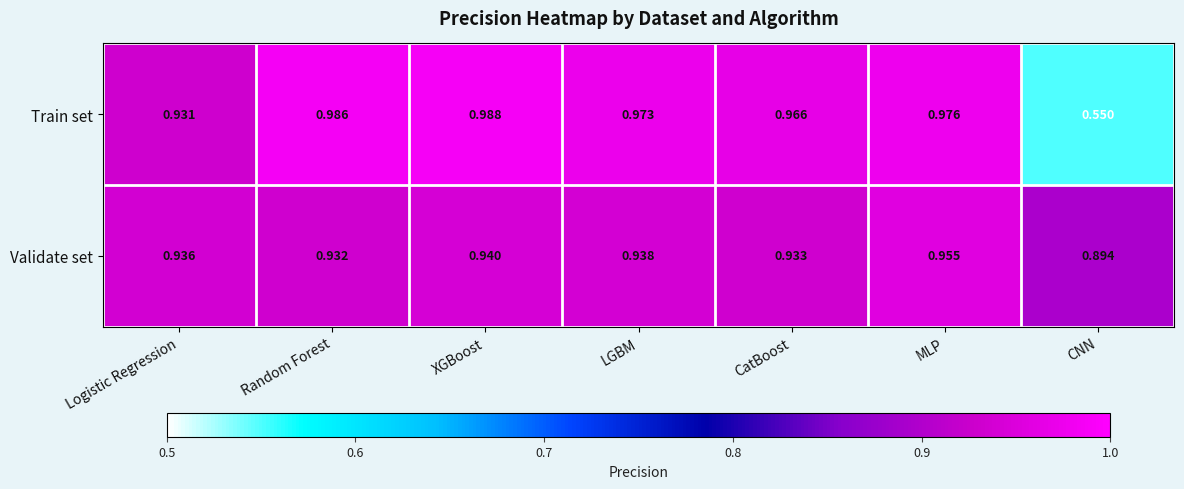

Rank the series by their average value, from lowest to highest.

Train set, Validate set